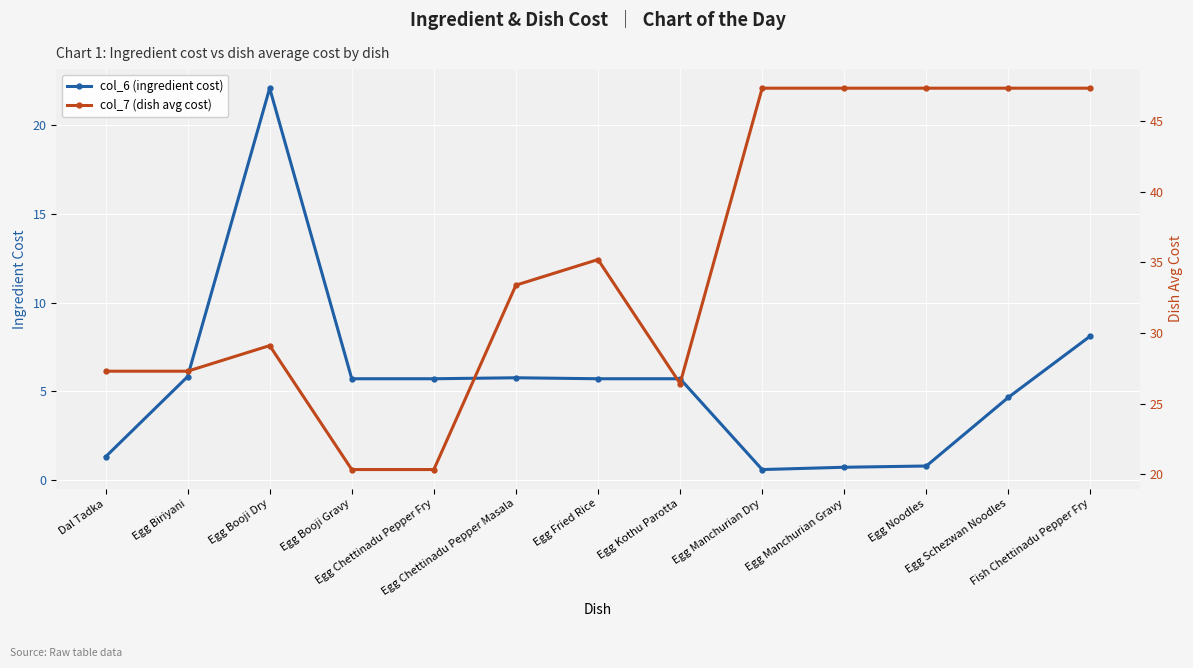

What value does the col_7 (dish avg cost) series have at Egg Noodles?

47.3